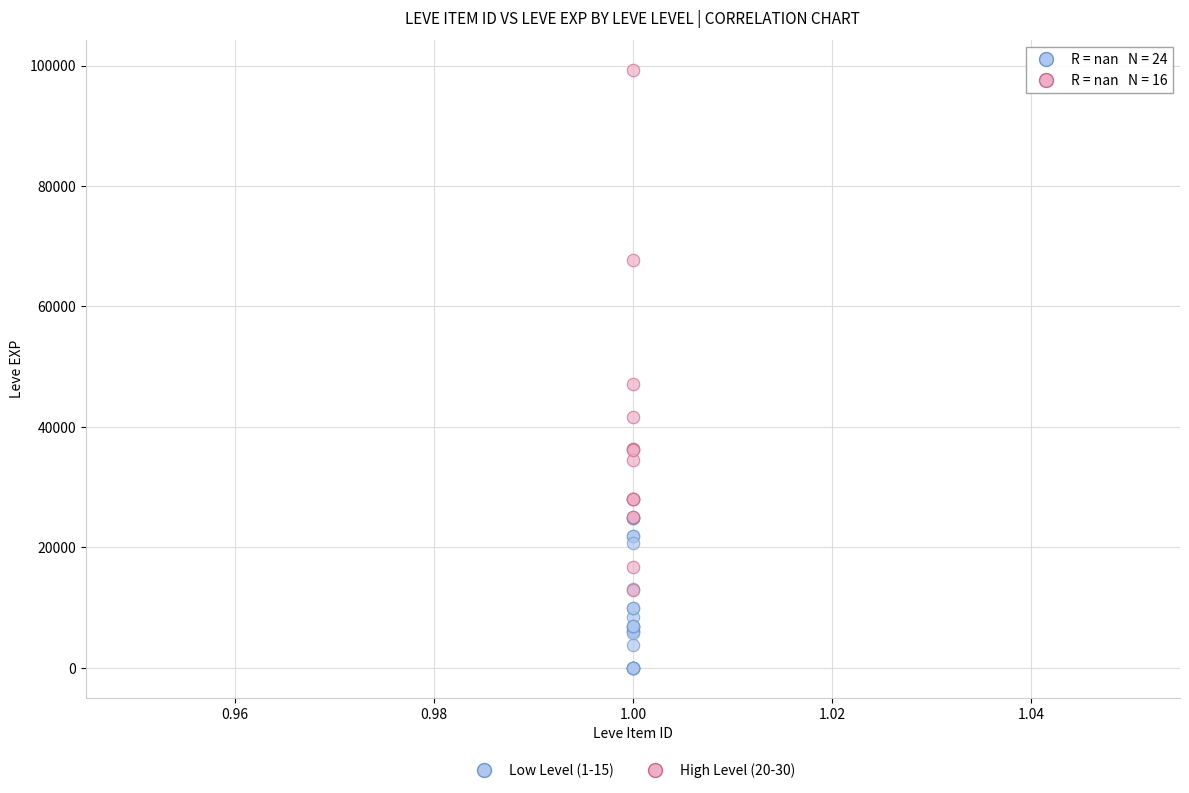

Which series has the widest spread of Y values?

High Level (20-30)